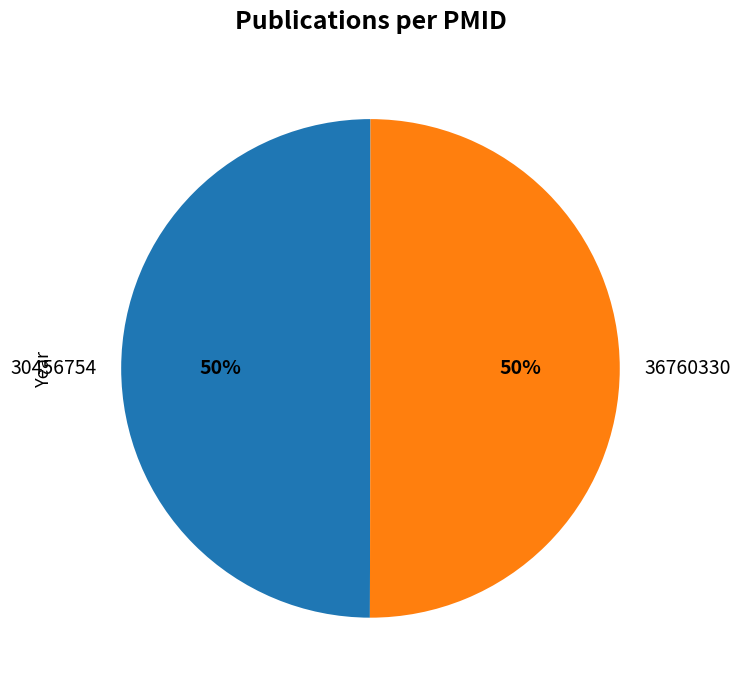

The 30456754 slice represents 38% of the pie. True or false?

False